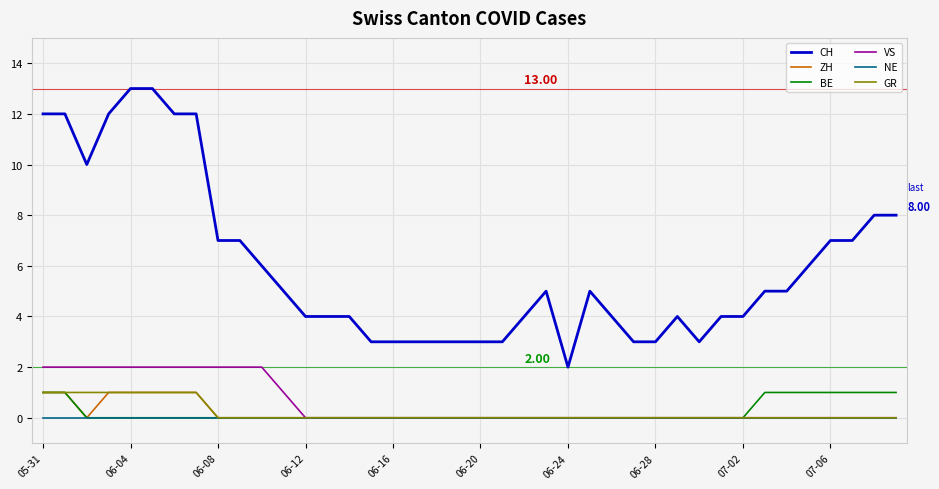

Which series has the largest total across all categories?

CH